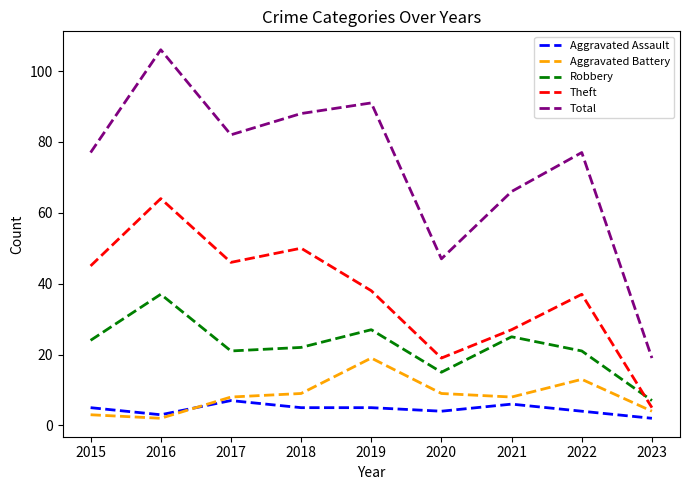

True or false: Total has a value of 66 at 2021.

True